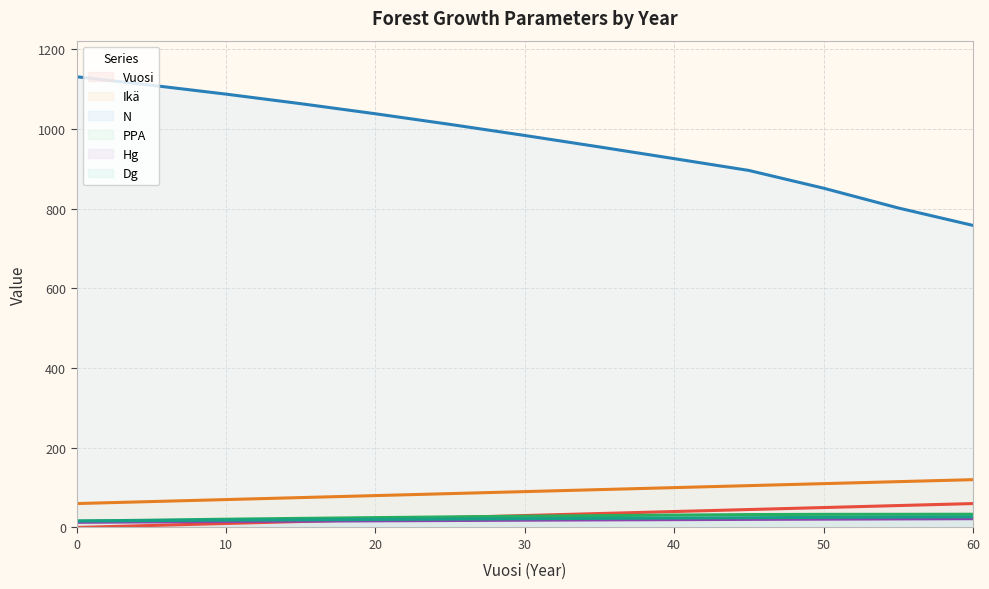

How many data points in Dg are above 22?

7